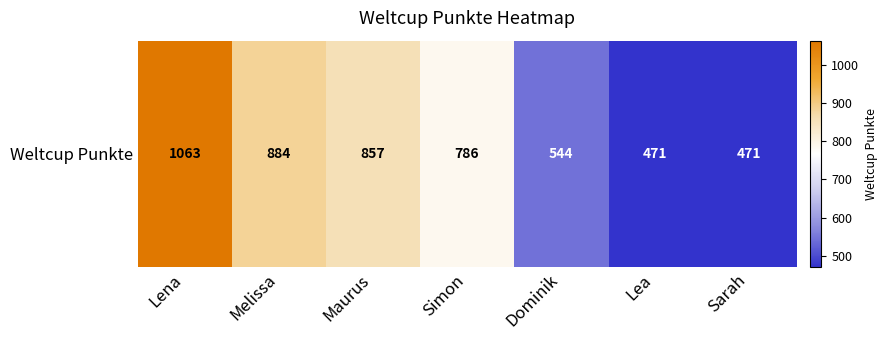

What is the minimum value shown in the chart?

471